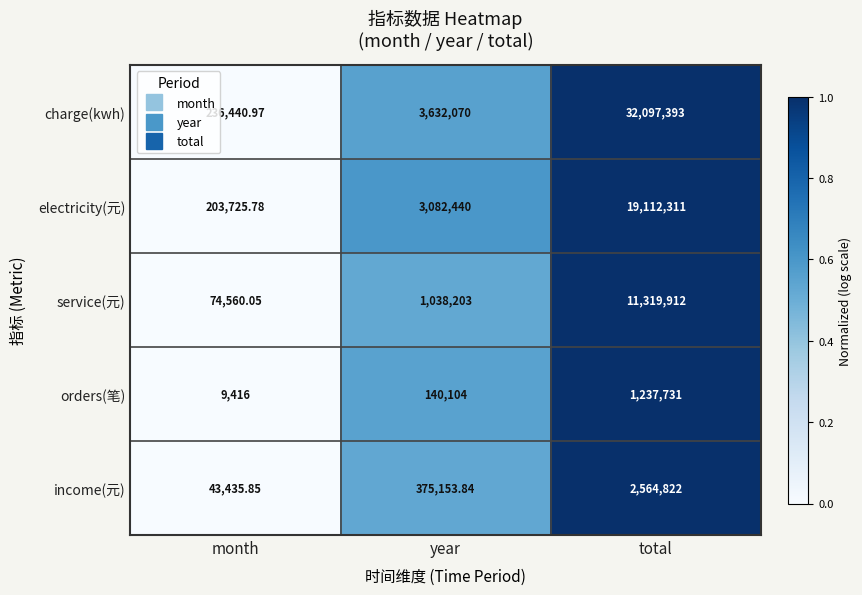

Which series has the largest total across all categories?

charge(kwh)